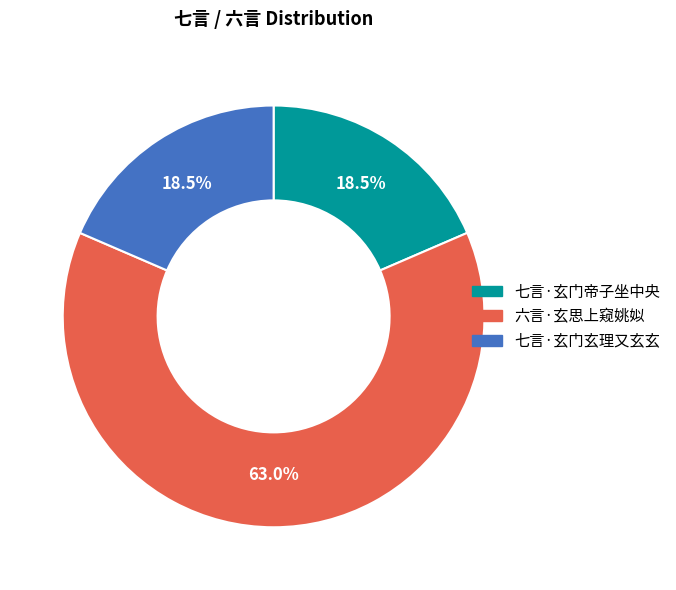

True or false: 六言·玄思上窥姚姒 accounts for 63% of the total.

True